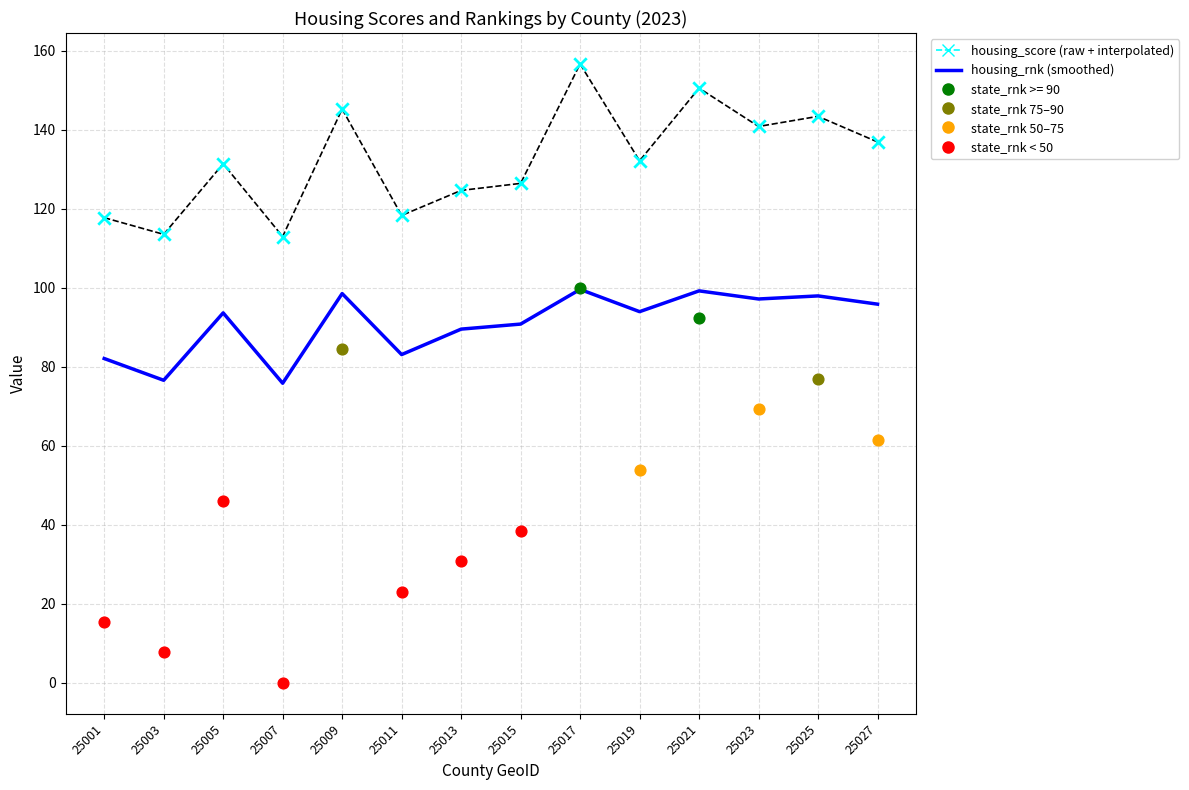

Which series has the largest total across all categories?

housing_score (raw)